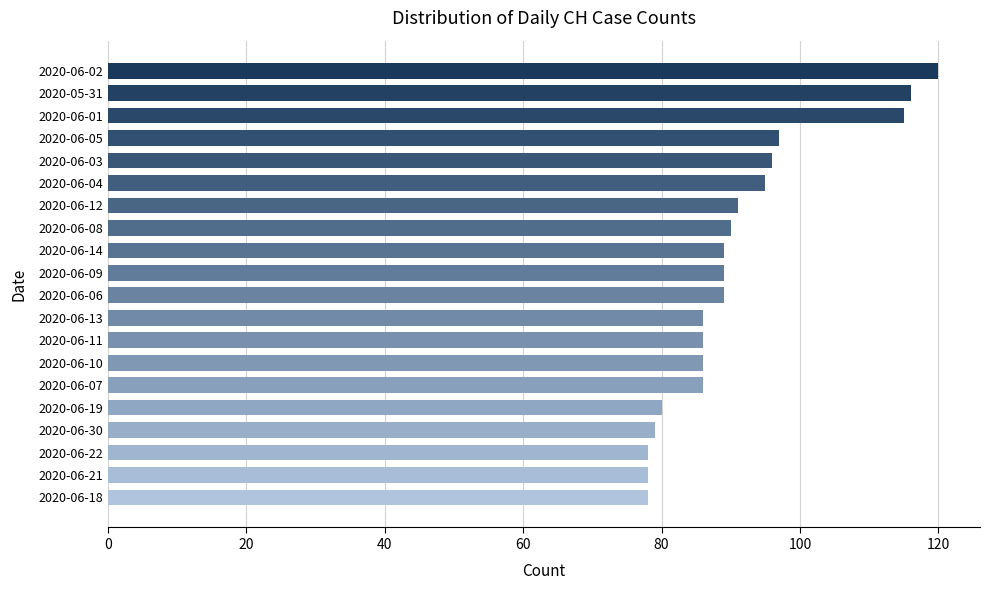

The chart shows a value of 96 at 2020-06-03. True or false?

True